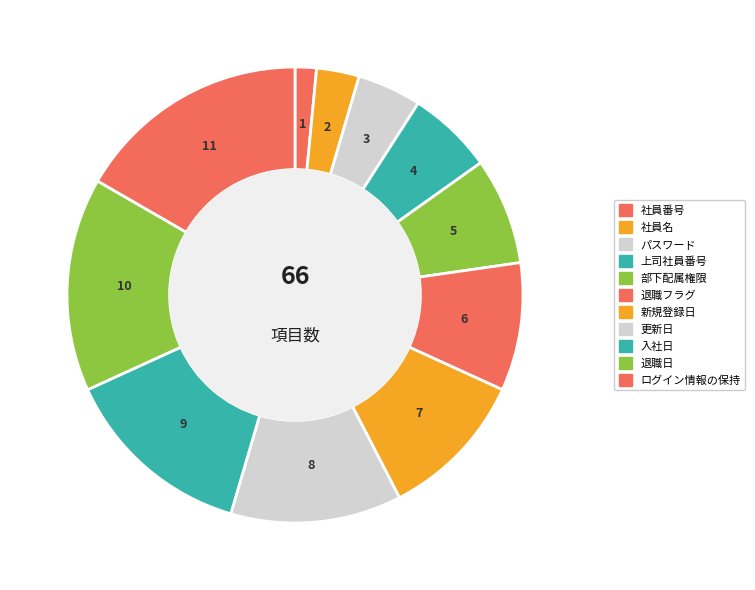

Does any single category account for the majority?

No